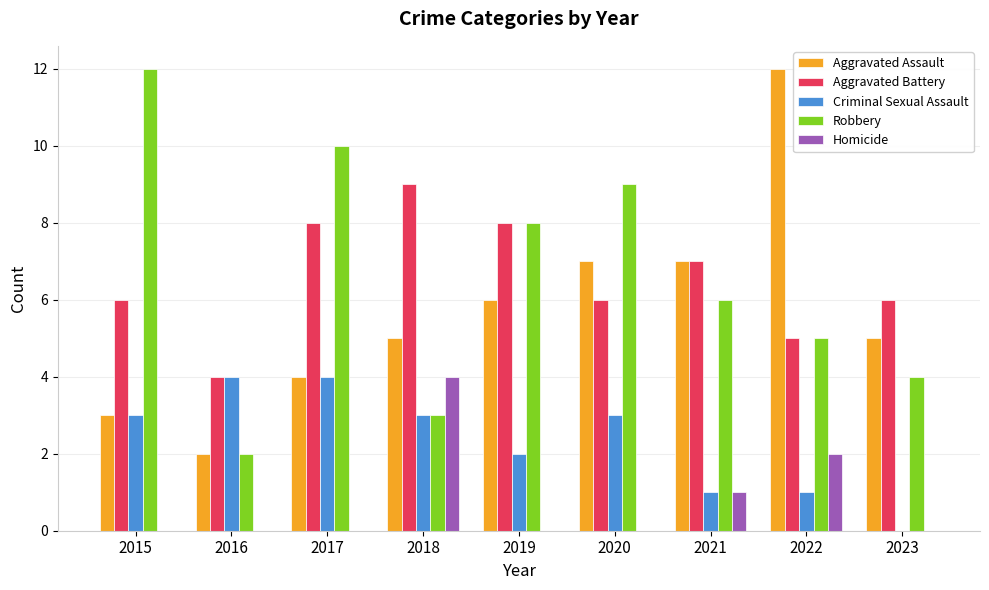

True or false: Criminal Sexual Assault has a value of 1 at 2017.

False